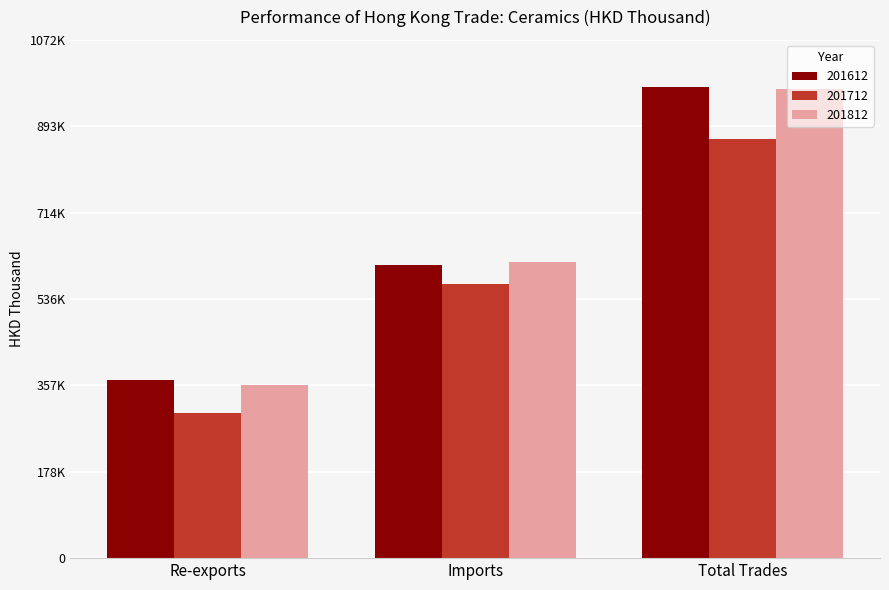

Does the chart contain stacked bars?

No